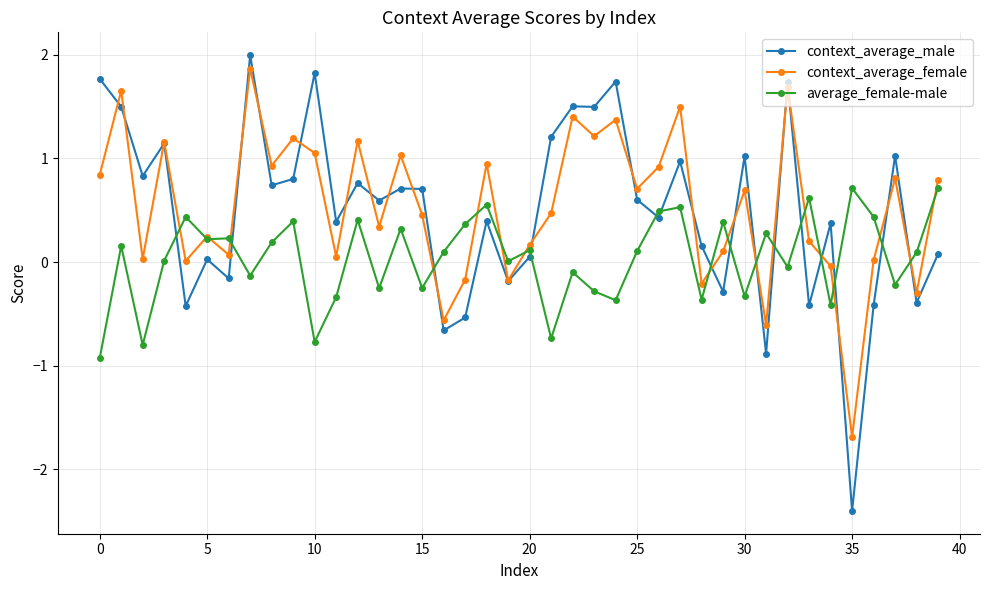

Which series has the largest range (max minus min)?

context_average_male